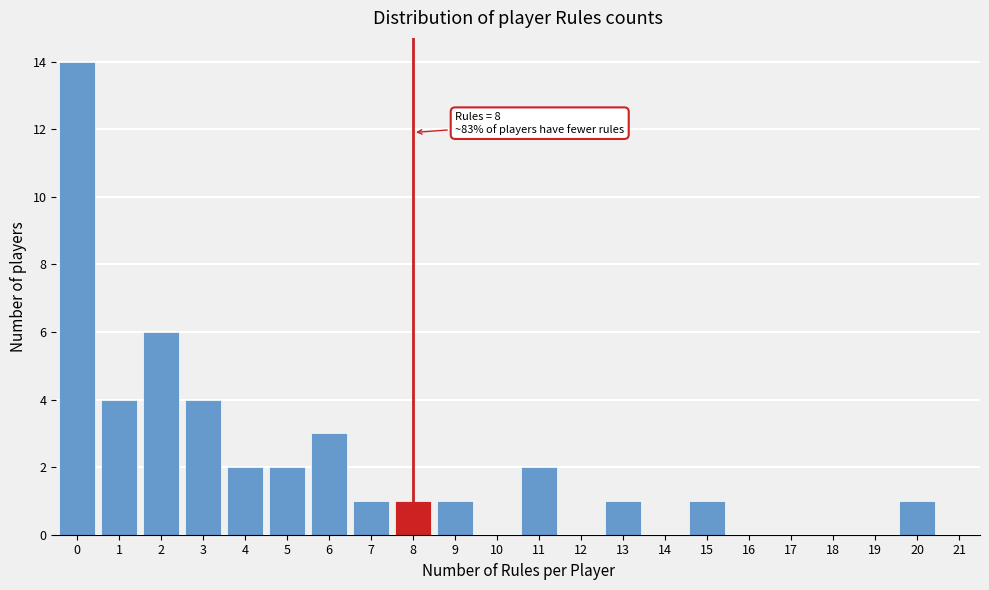

Reading left to right, transcribe all the data shown in this chart.

0=14	1=4	2=6	3=4	4=2	5=2	6=3	7=1	8=1	9=1	10=0	11=2	12=0	13=1	14=0	15=1	16=0	17=0	18=0	19=0	20=1